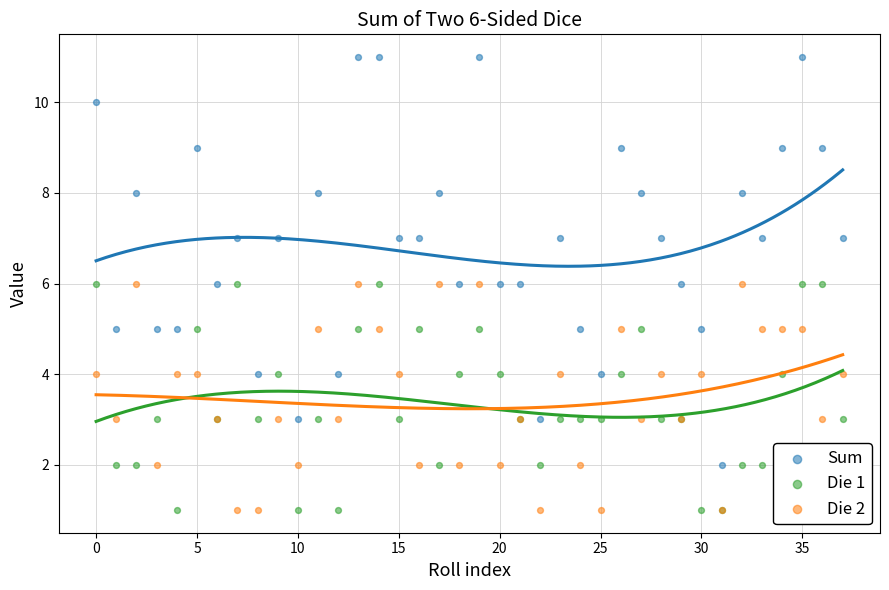

Which series reaches the maximum Y coordinate?

Sum